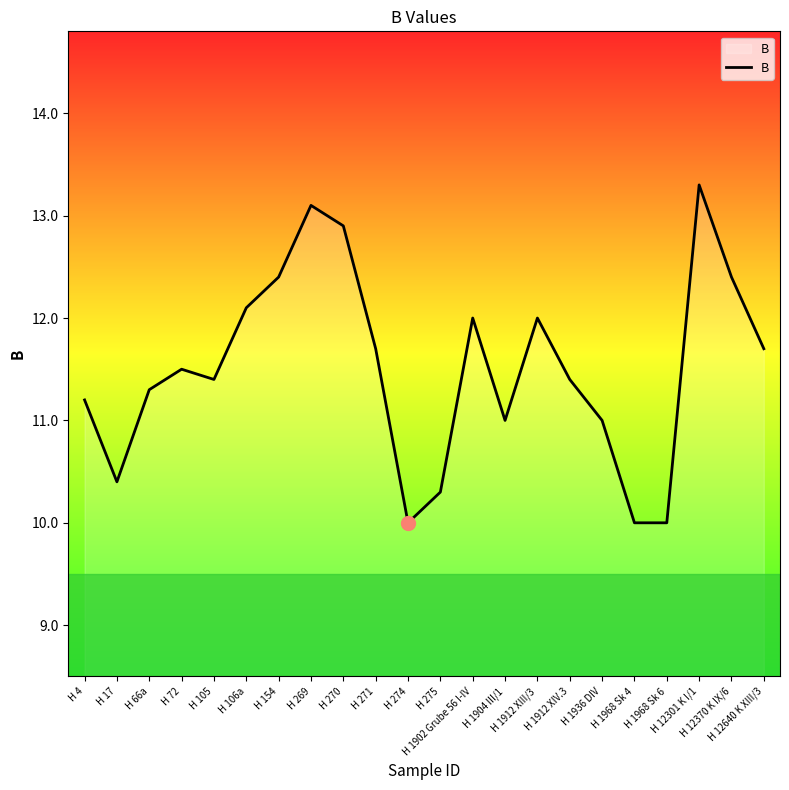

What is the maximum value shown in the chart?

13.3